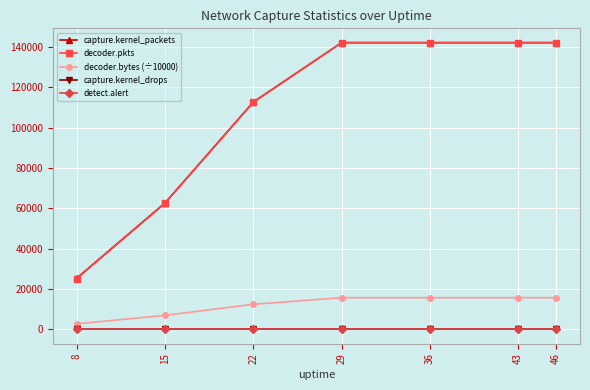

Does the chart display data point markers on the line(s)?

Yes